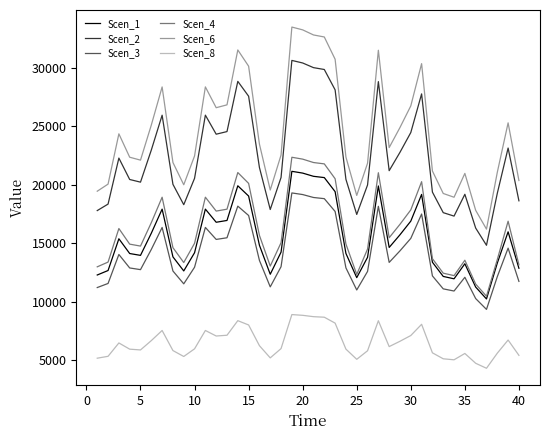

Does the chart have visible grid lines?

No